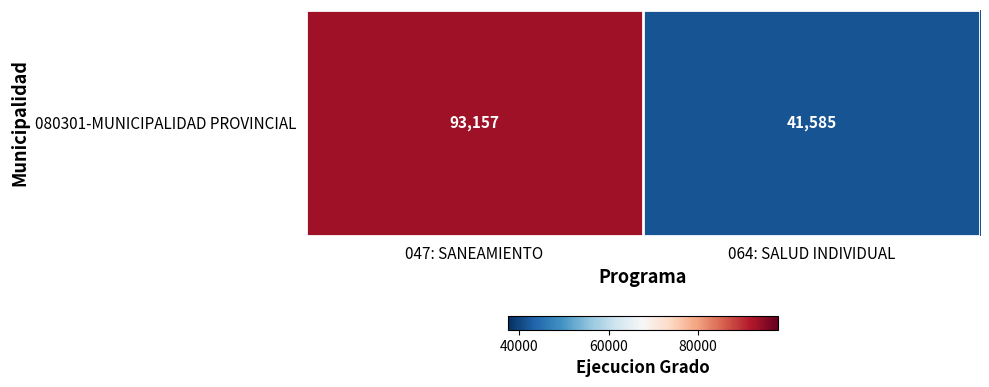

The value at 064: SALUD INDIVIDUAL is 41585. True or false?

True